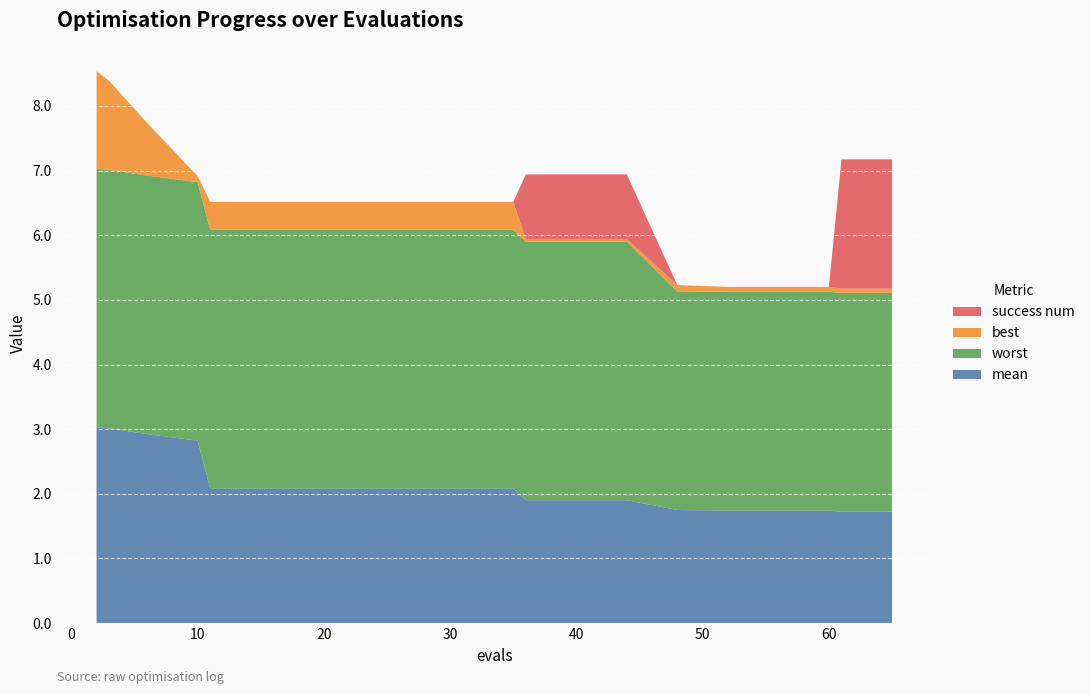

Reading right to left, transcribe all the data shown in this chart.

mean: 65=1.7	61=1.7	60=1.7	56=1.7	52=1.7	48=1.7	44=1.9	40=1.9	36=1.9	35=2.1	31=2.1	27=2.1	23=2.1	19=2.1	15=2.1	11=2.1	10=2.8	6=2.9	3=3.0	2=3.0
worst: 65=3.4	61=3.4	60=3.4	56=3.4	52=3.4	48=3.4	44=4.0	40=4.0	36=4.0	35=4.0	31=4.0	27=4.0	23=4.0	19=4.0	15=4.0	11=4.0	10=4.0	6=4.0	3=4.0	2=4.0
best: 65=0.1	61=0.1	60=0.1	56=0.1	52=0.1	48=0.1	44=0.0	40=0.0	36=0.0	35=0.4	31=0.4	27=0.4	23=0.4	19=0.4	15=0.4	11=0.4	10=0.1	6=0.8	3=1.4	2=1.5
success num: 65=2.0	61=2.0	60=0.0	56=0.0	52=0.0	48=0.0	44=1.0	40=1.0	36=1.0	35=0.0	31=0.0	27=0.0	23=0.0	19=0.0	15=0.0	11=0.0	10=0.0	6=0.0	3=0.0	2=0.0